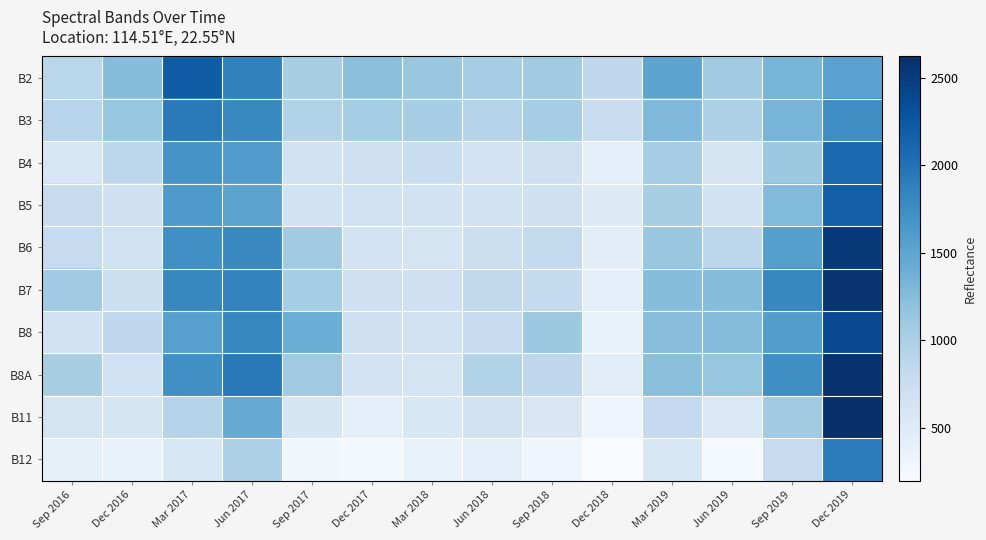

Count the number of categories in the chart.

14